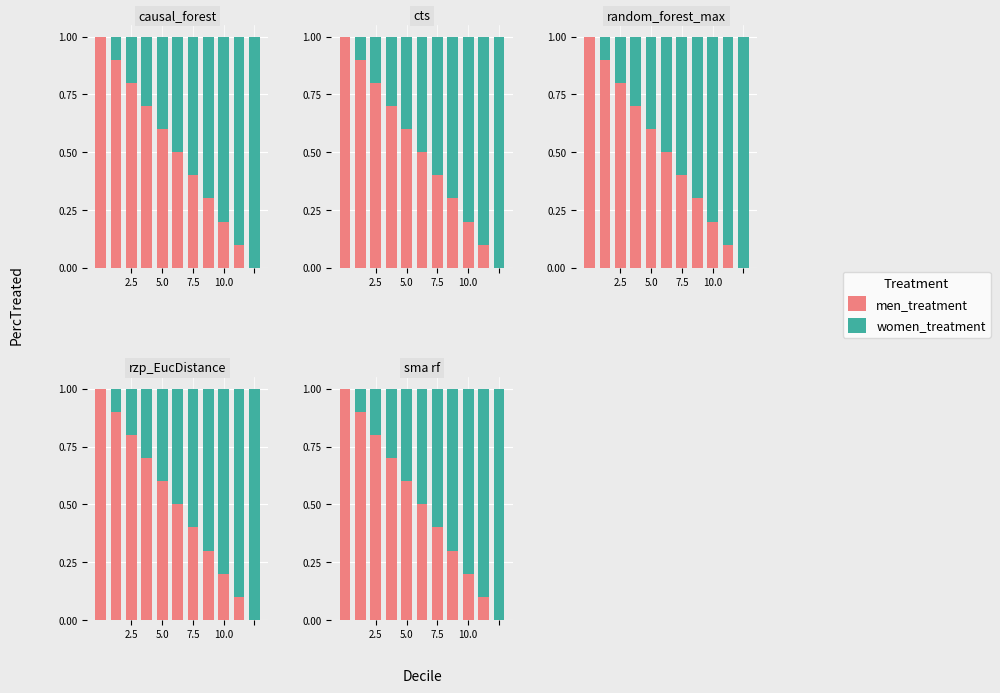

What is the label of the 5th bar from the right?

7.5